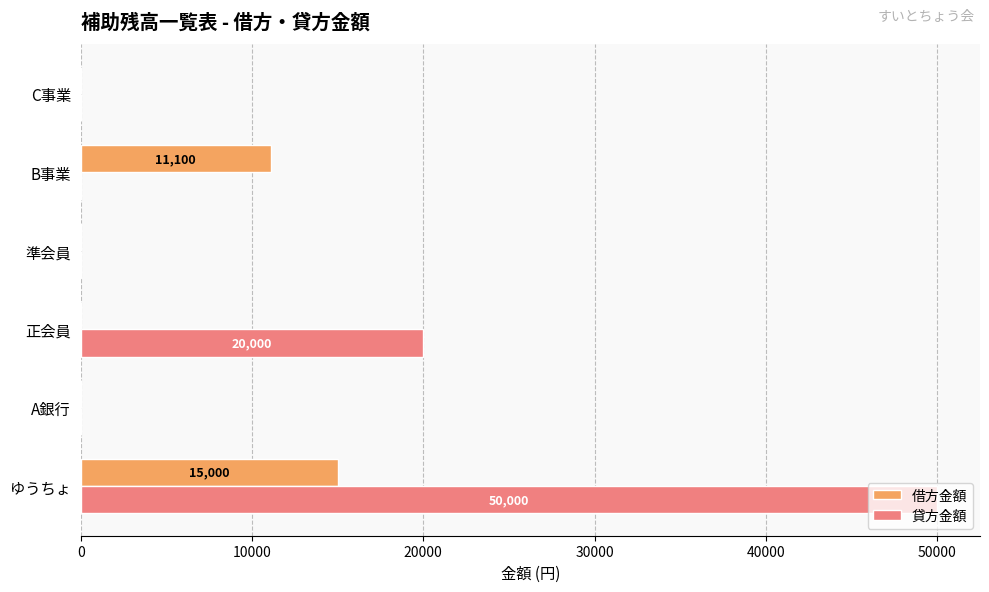

At which category does the chart reach its peak across all series?

ゆうちょ